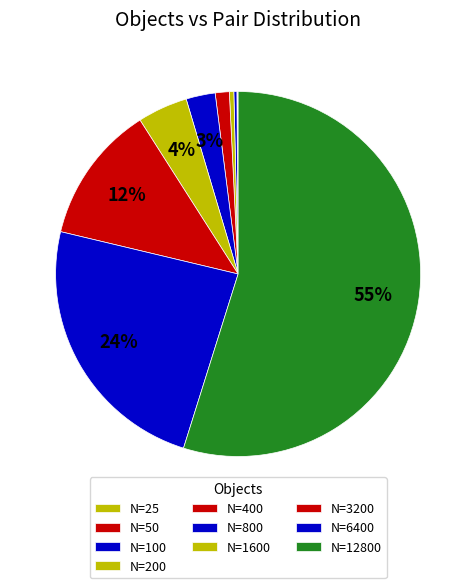

Which category has the biggest portion of the pie?

N=12800